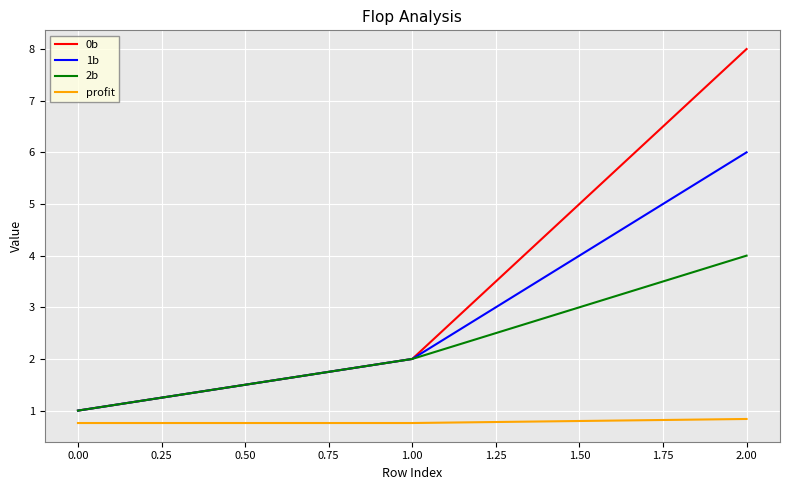

Is it true that 2b equals 4.0 at 2.00?

True